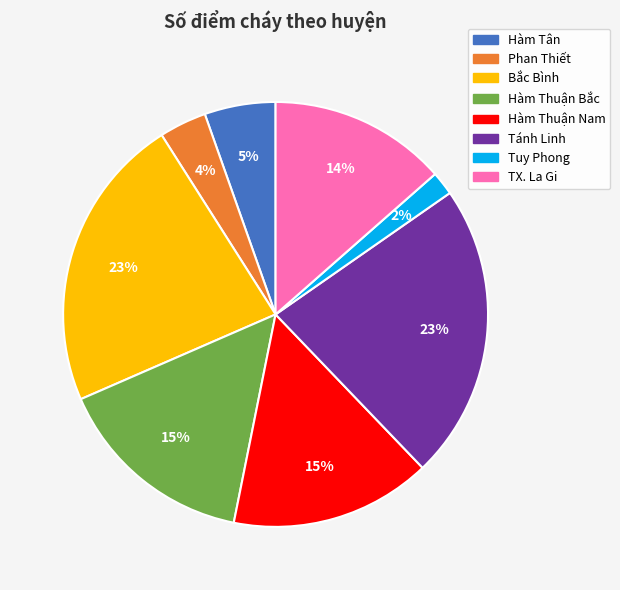

To the nearest percent, what percentage of the pie is Tánh Linh?

23%